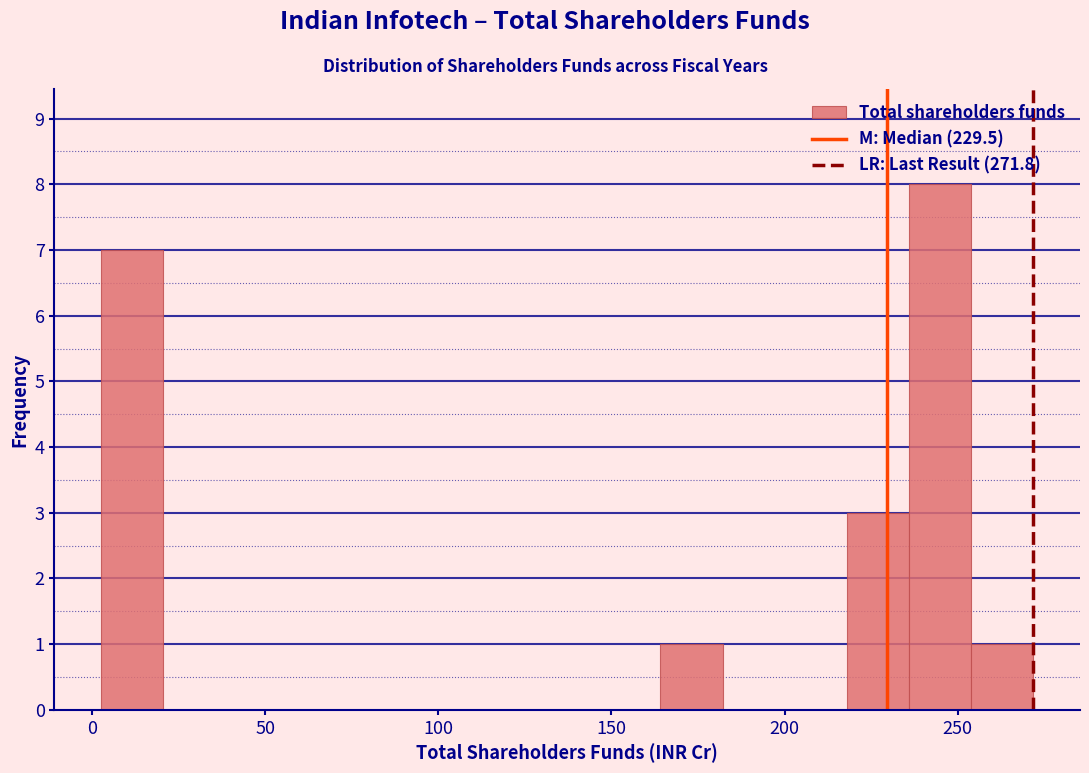

Read against the x-axis, roughly where is the centre of the tallest bar?

245